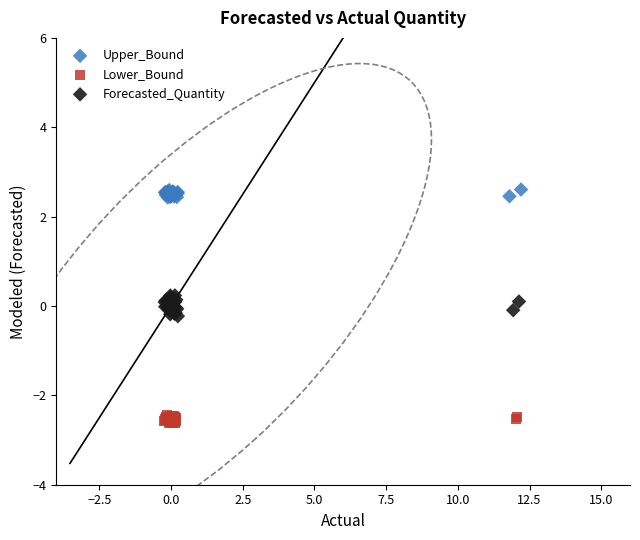

Which series has the largest Y range (max minus min)?

Forecasted_Quantity